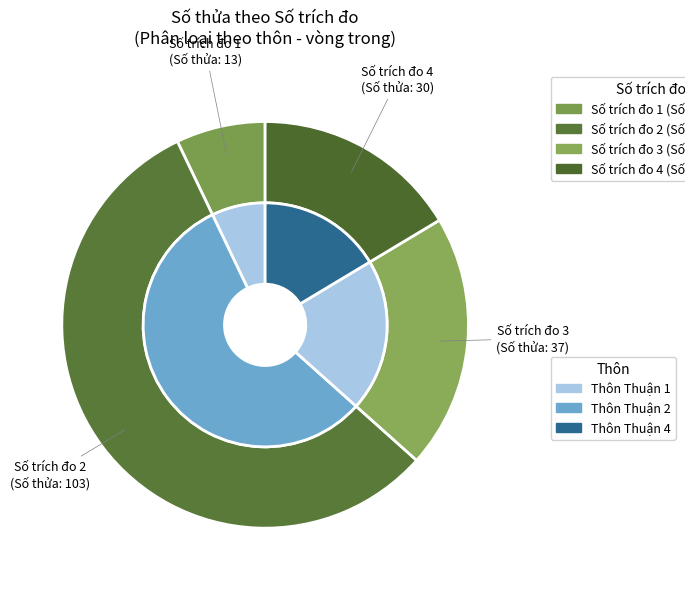

Is it true that 3 is 20% of the pie?

True